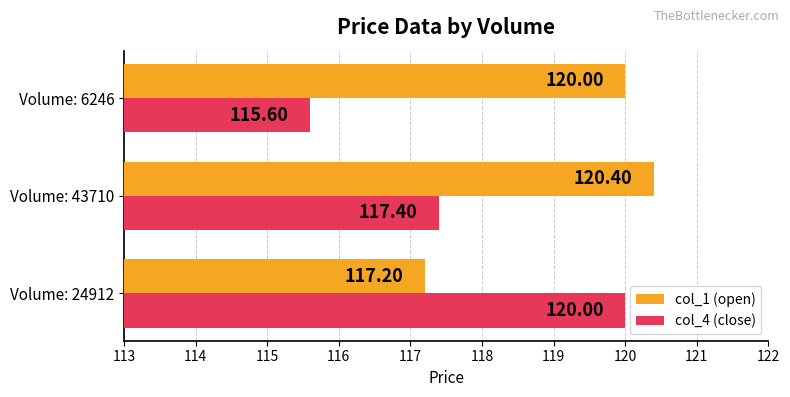

Rank the categories by col_1 (open) value from lowest to highest.

Volume: 24912, Volume: 6246, Volume: 43710